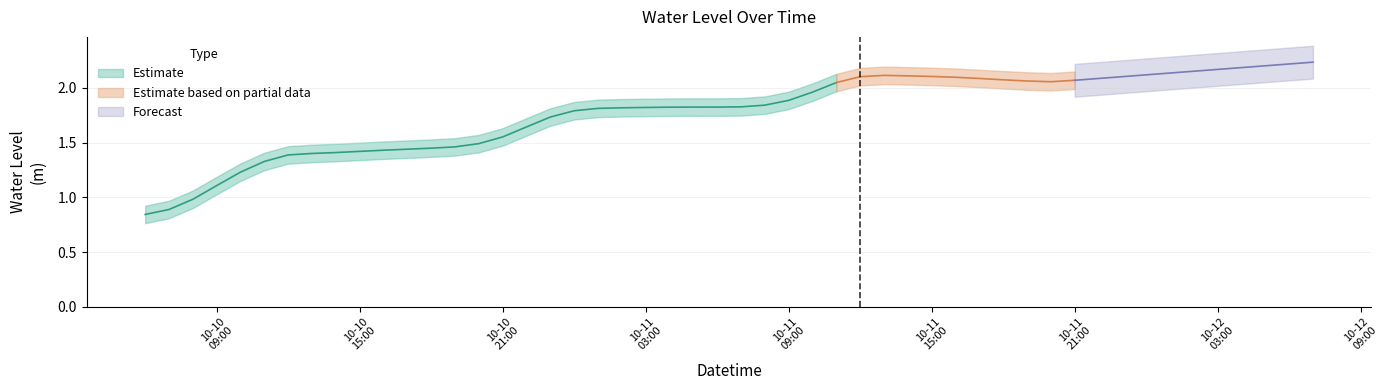

Is this an area chart (filled region under the line)?

No